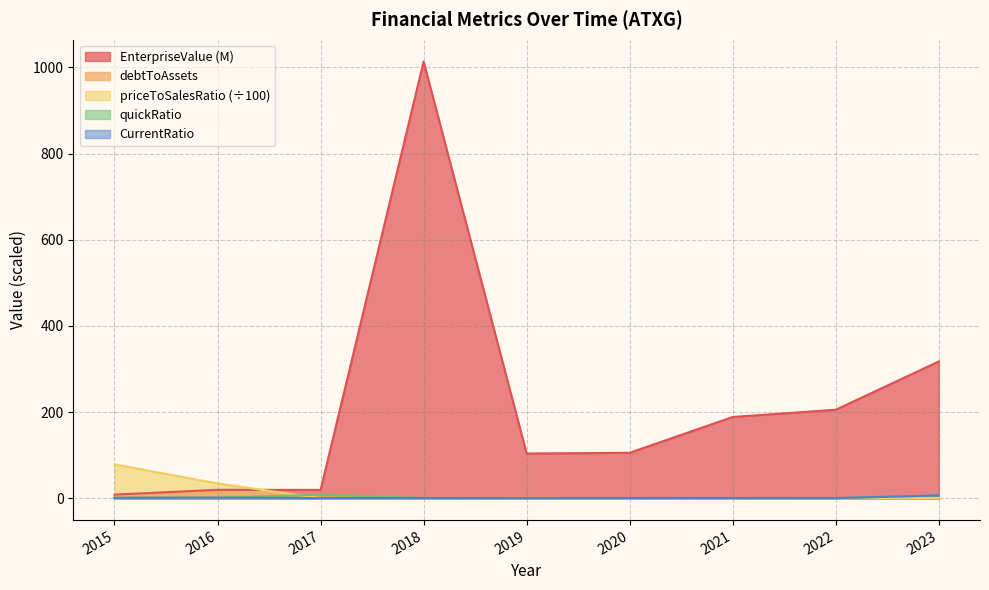

Reading left to right, list all the values displayed in this chart.

EnterpriseValue: 8.5	19.6	19.4	1013.6	103.9	105.6	188.7	205.5	317.5
debtToAssets: 0.7	0.6	2.4	0.7	1.1	0.3	0.5	0.5	0.3
priceToSalesRatio: 78.6	34.4	0.0	0.8	0.1	0.1	0.1	0.2	0.4
quickRatio: 0.9	1.2	8.2	0.7	0.4	0.5	0.6	0.4	6.1
CurrentRatio: 1.0	1.5	0.4	0.7	0.5	0.6	0.6	0.5	6.5